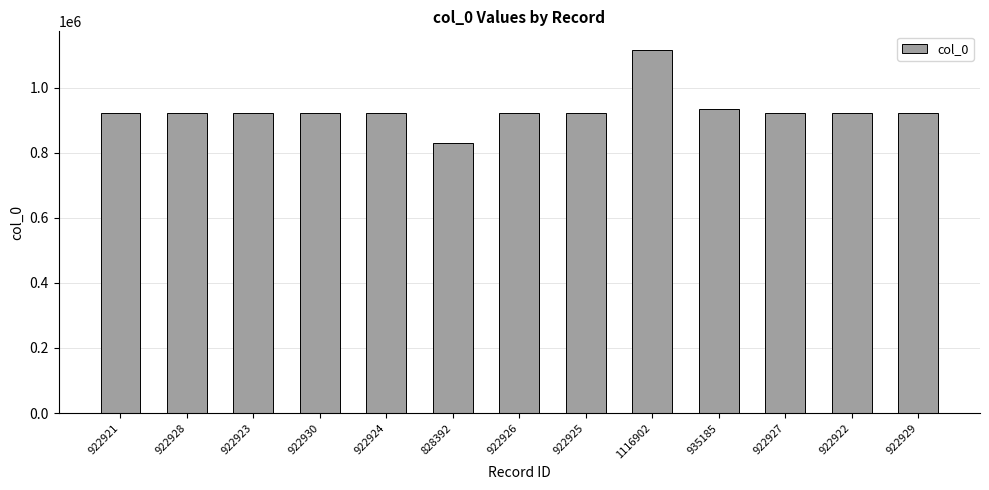

Where does the data first go above 922926?

922928